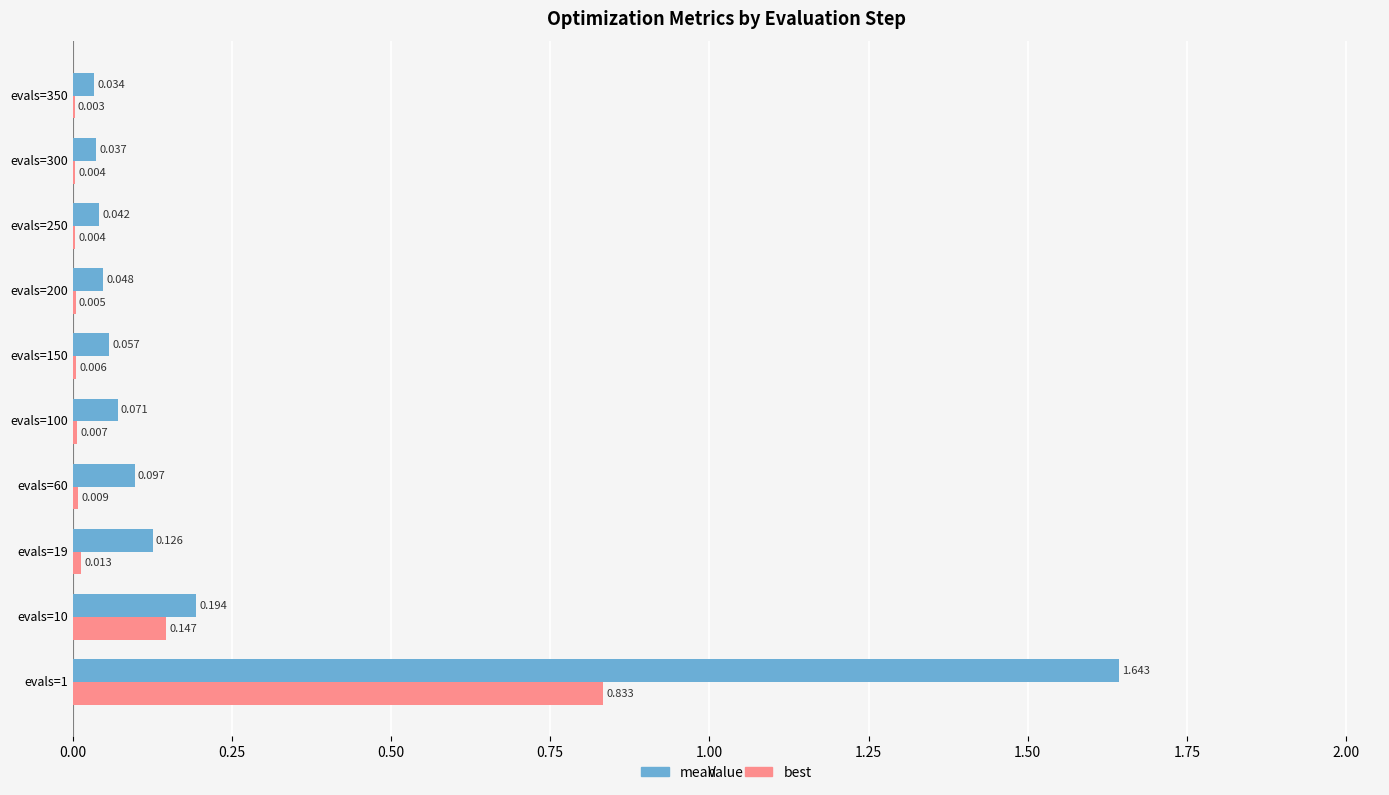

Which series has the largest total across all categories?

mean